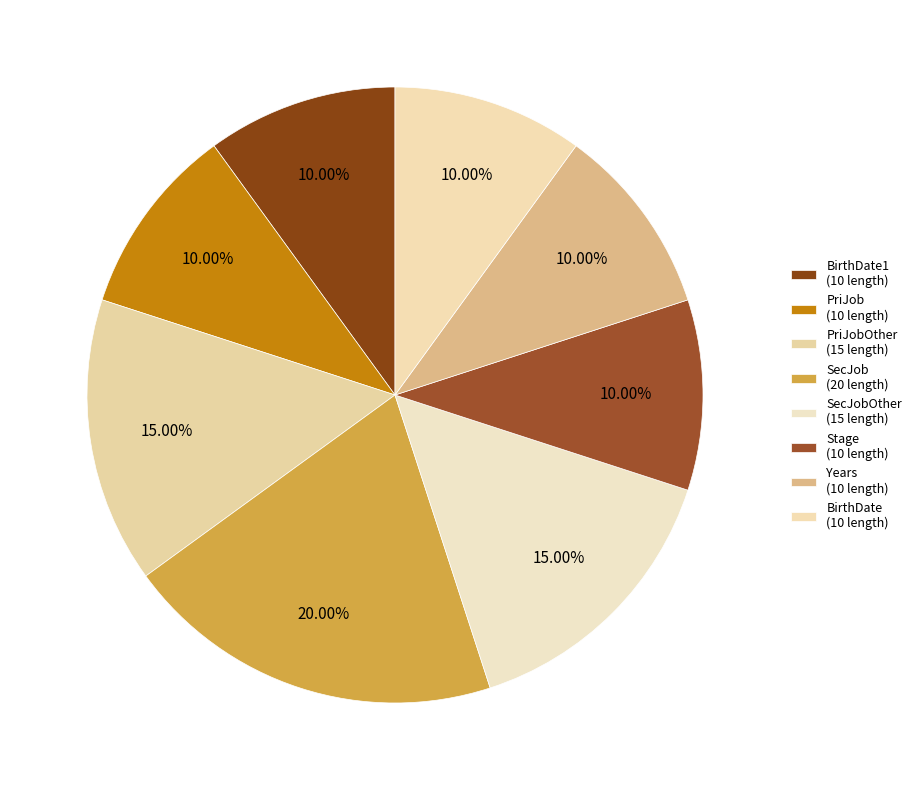

To the nearest percent, what is the difference between the largest and smallest slice percentages?

10%